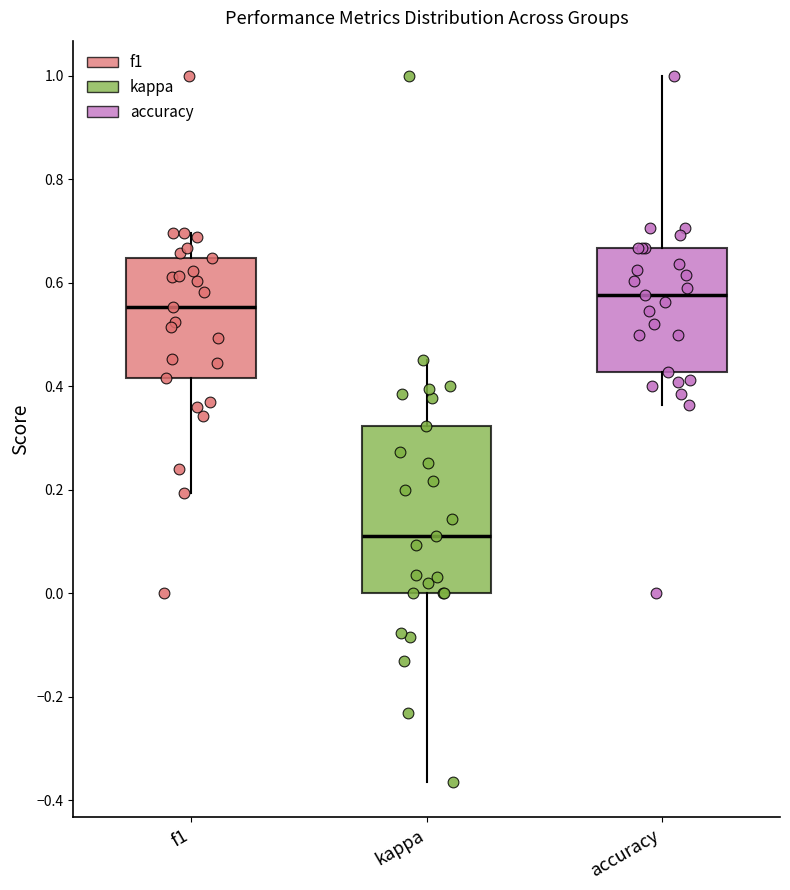

Where is the upper edge of the box for kappa on the y-axis? The values are not printed on the chart, so give them approximately, as read against the axis.

0.32